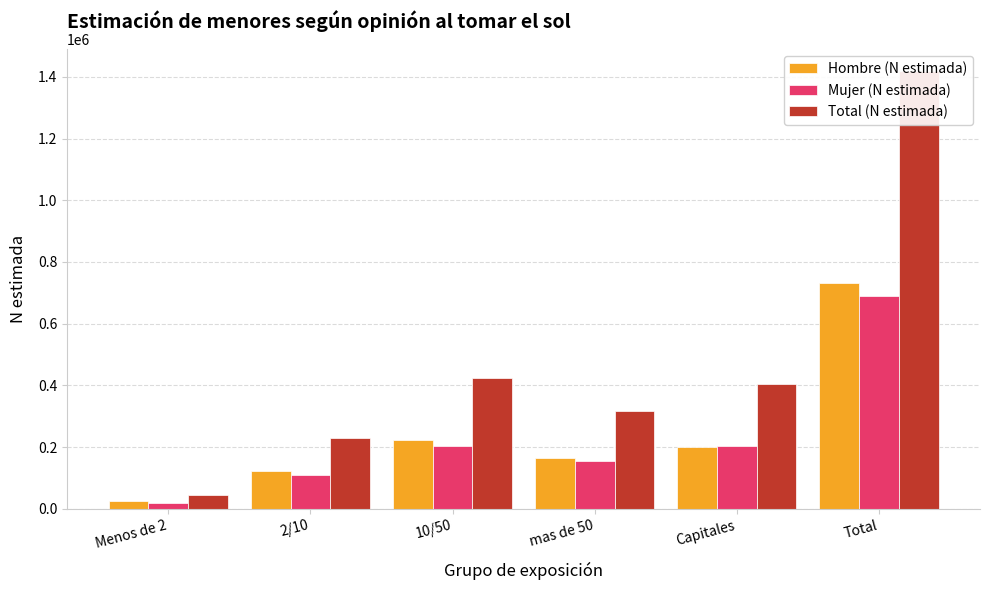

What is the sum of all Total (N estimada) values?

2840206